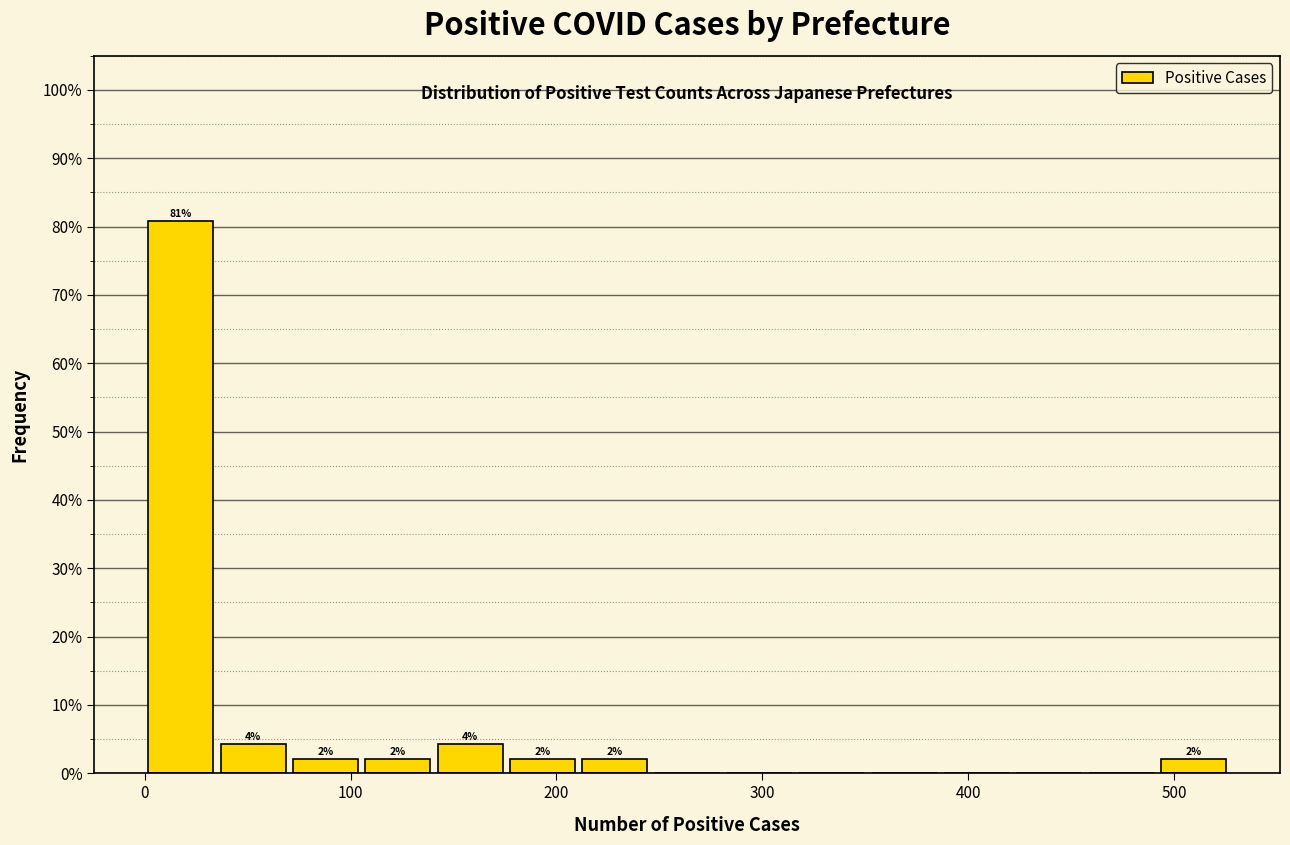

Around what value on the x-axis is the tallest bar? Give the approximate position of its centre, as read against the axis.

20